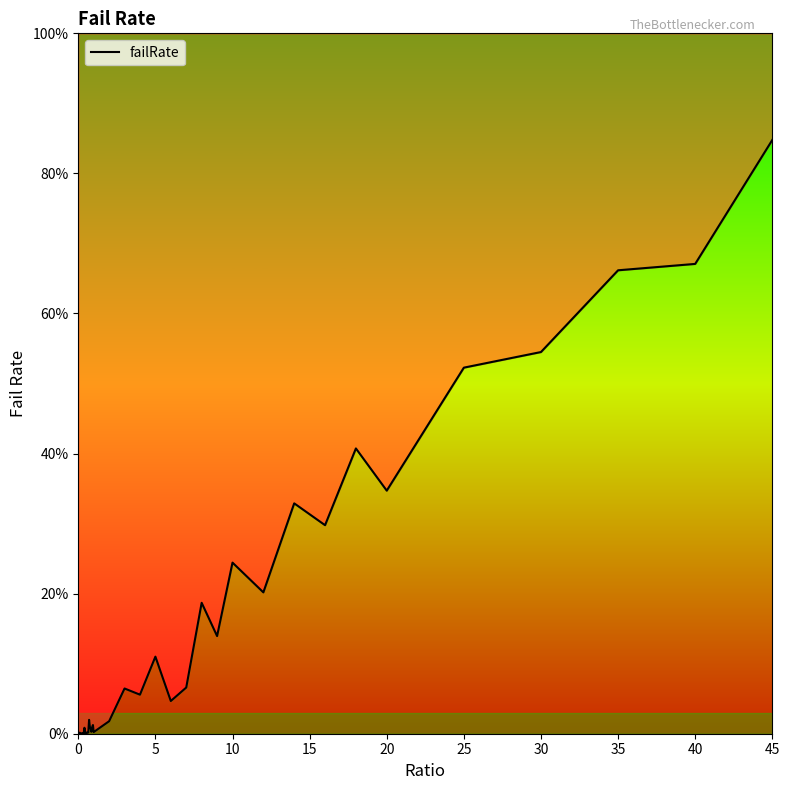

The chart shows a value of 0.0 at 15. True or false?

False